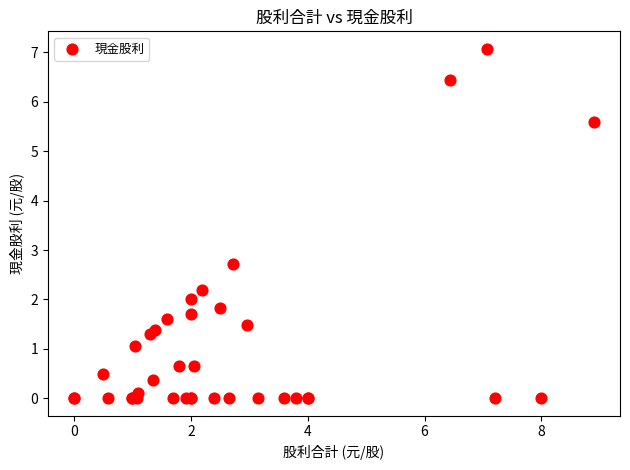

What Y value in the scatter plot is closest to 3?

2.7